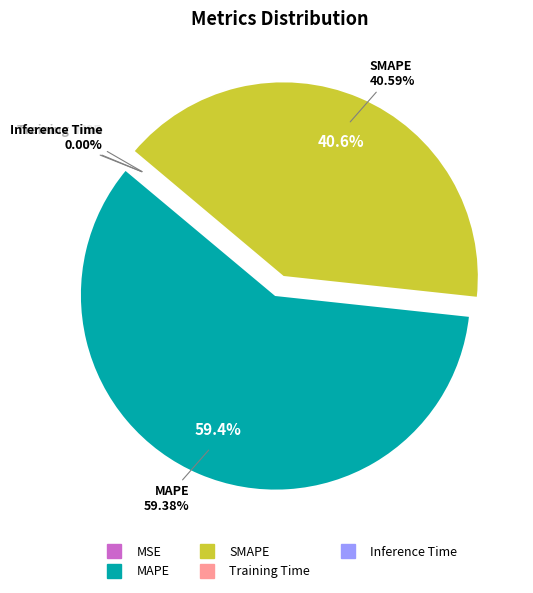

Do MSE and SMAPE together represent more than half of the pie?

No